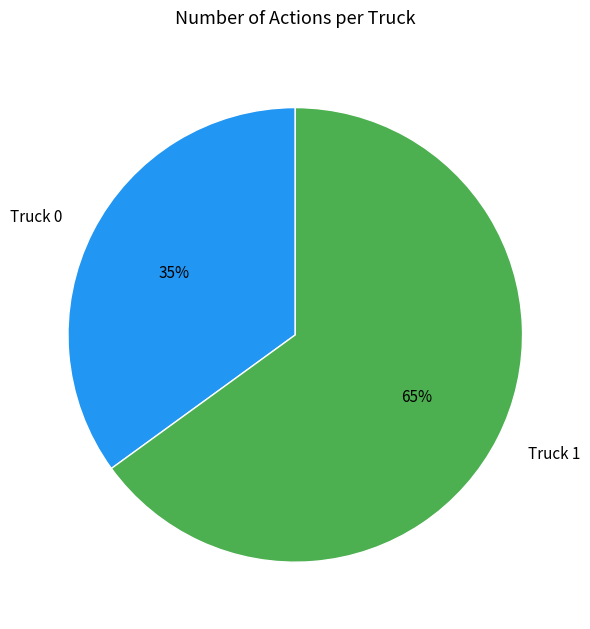

How many segments does this pie chart have?

2